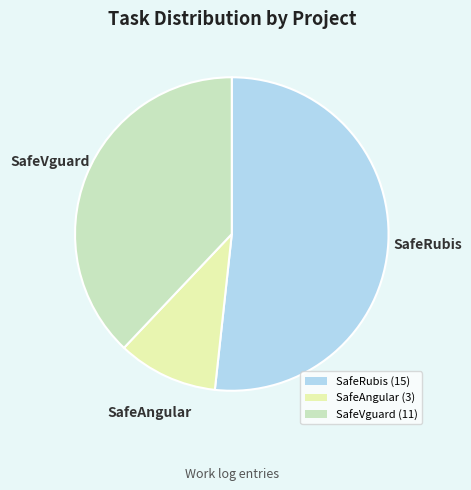

How many slices are in this pie chart?

3